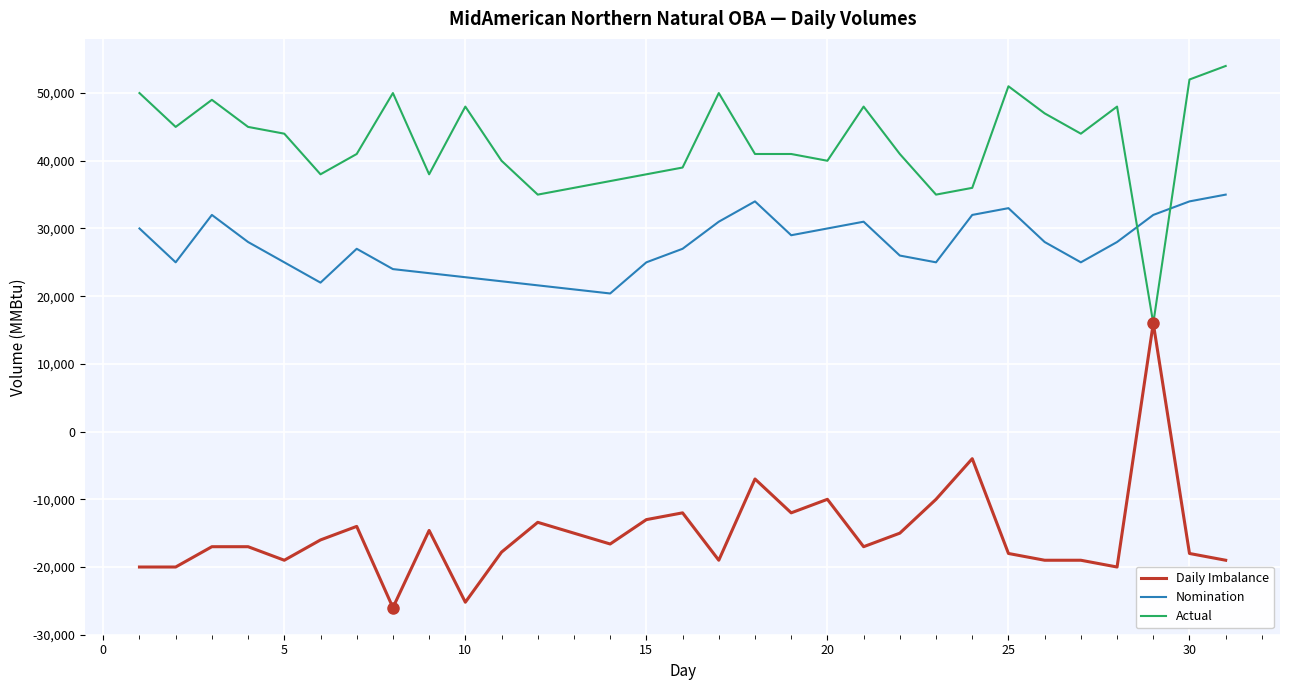

True or false: Nomination and Daily Imbalance intersect in this chart.

False